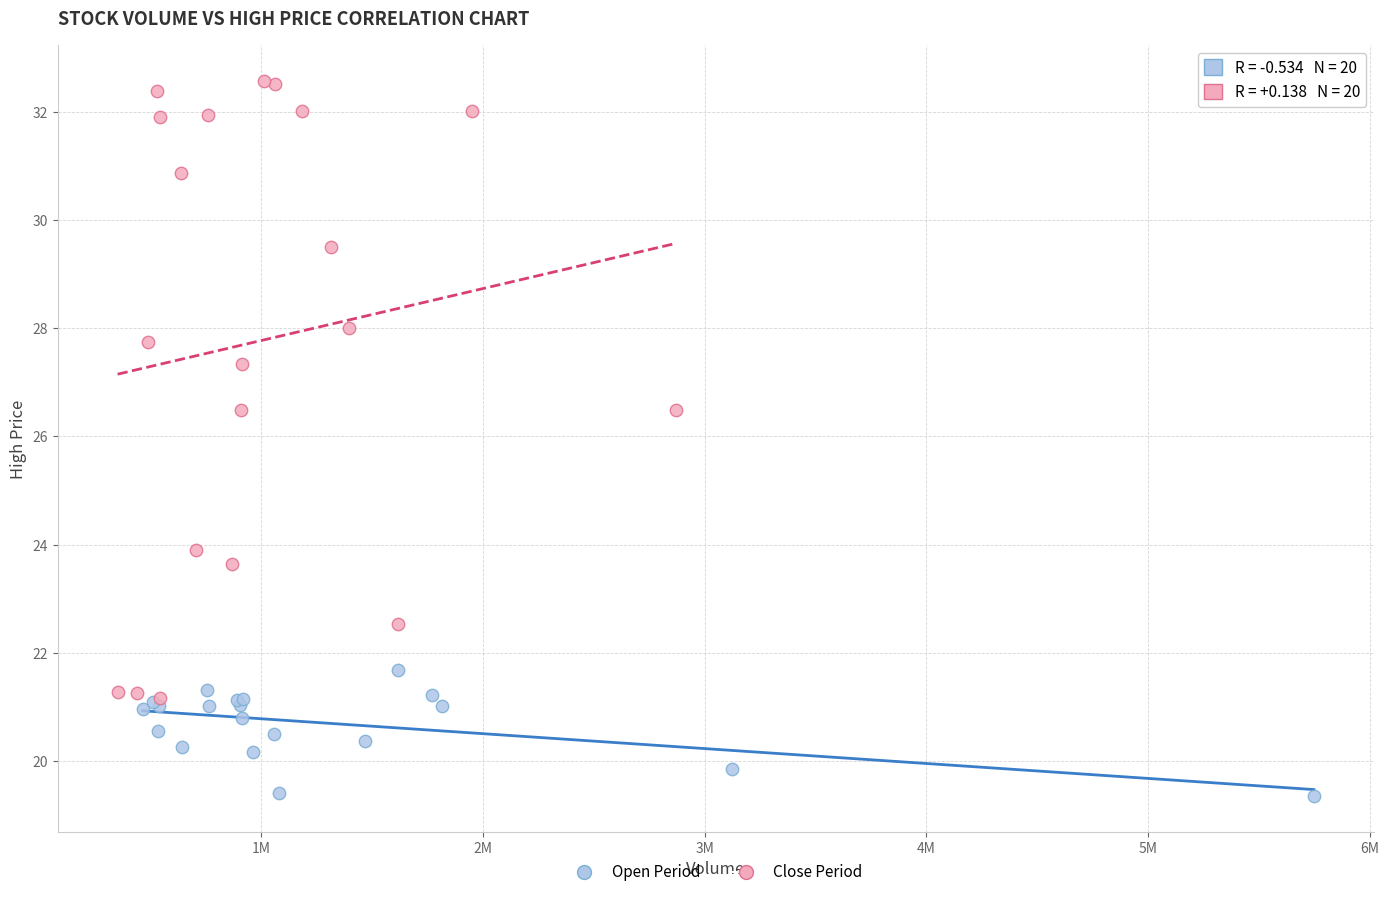

Which series has the widest spread of Y values?

Close Period